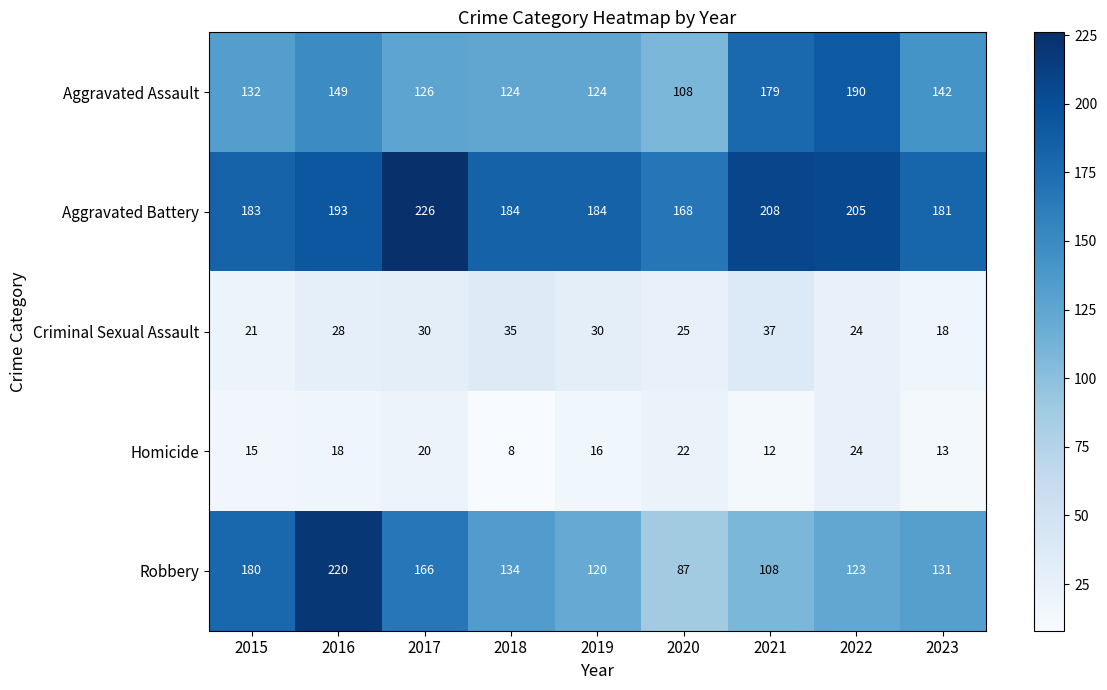

Which series has the largest range (max minus min)?

Robbery